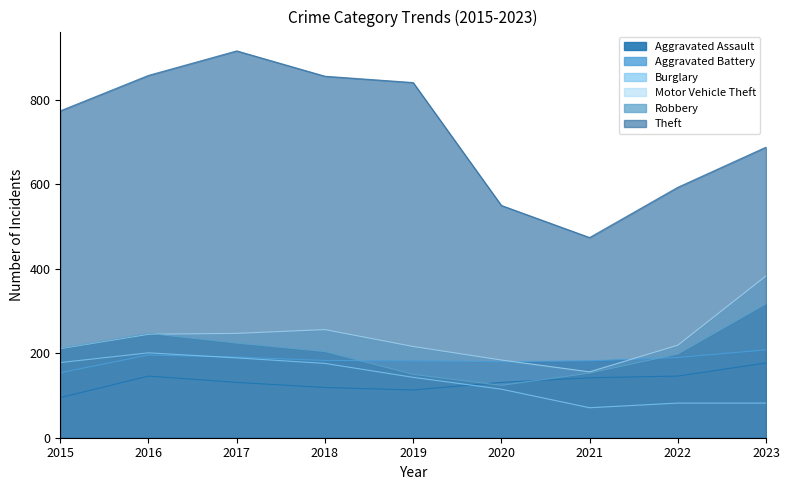

The value of Motor Vehicle Theft at 2017 is 247. True or false?

True